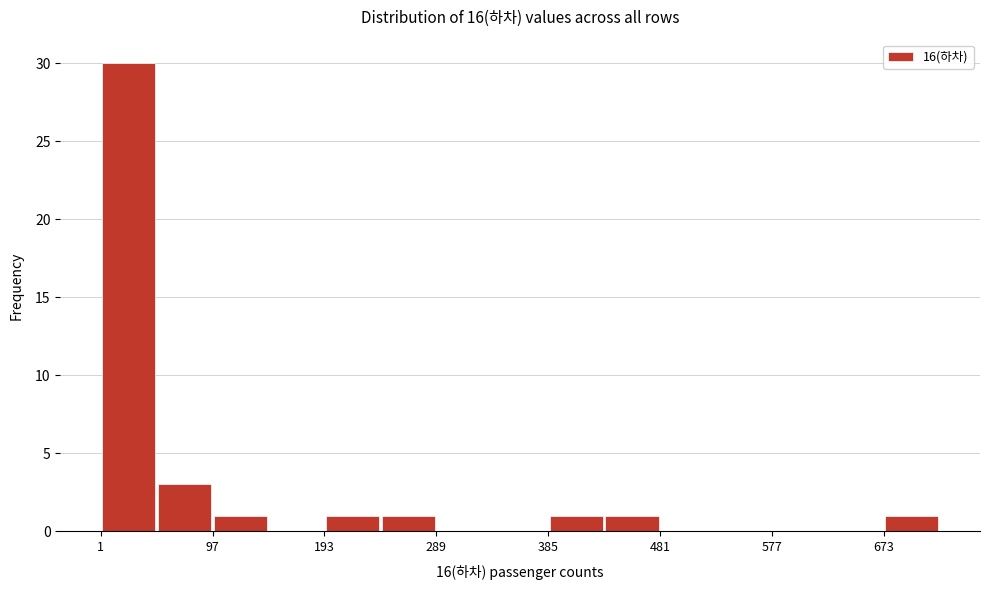

Reading left to right, list every bar in this chart as the range it spans on the x-axis followed by its height. Neither the bar edges nor the heights are printed on the chart, so give them approximately, as read against the axes.

1 to 49: 30
49 to 97: 3
97 to 145: 1
145 to 193: 0
193 to 241: 1
241 to 289: 1
289 to 337: 0
337 to 385: 0
385 to 433: 1
433 to 481: 1
481 to 529: 0
529 to 577: 0
577 to 625: 0
625 to 673: 0
673 to 721: 1